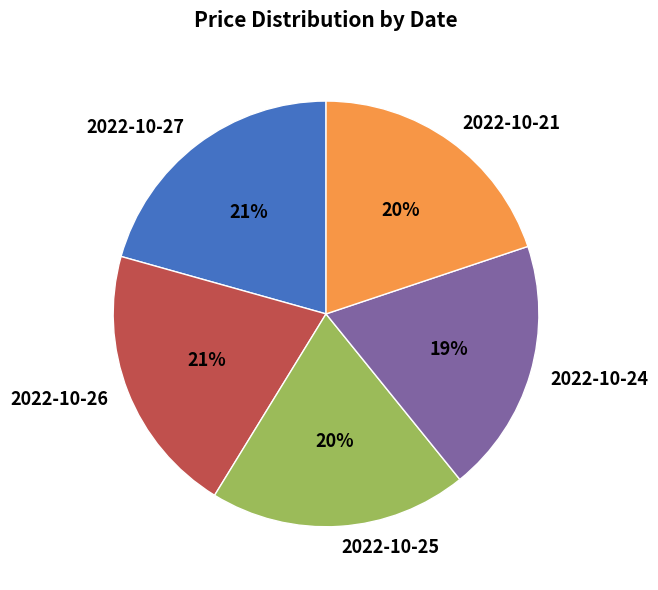

What is the ratio of the value at 2022-10-26 to the value at 2022-10-25?

1.1